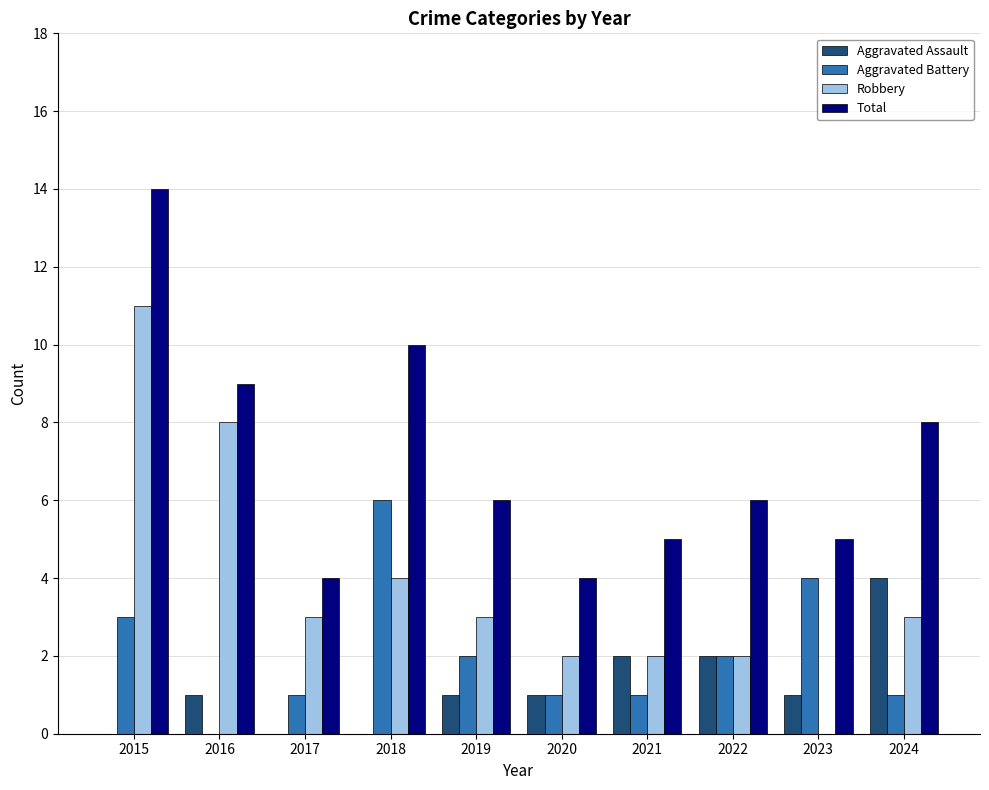

Which label corresponds to the largest value in the chart?

2015